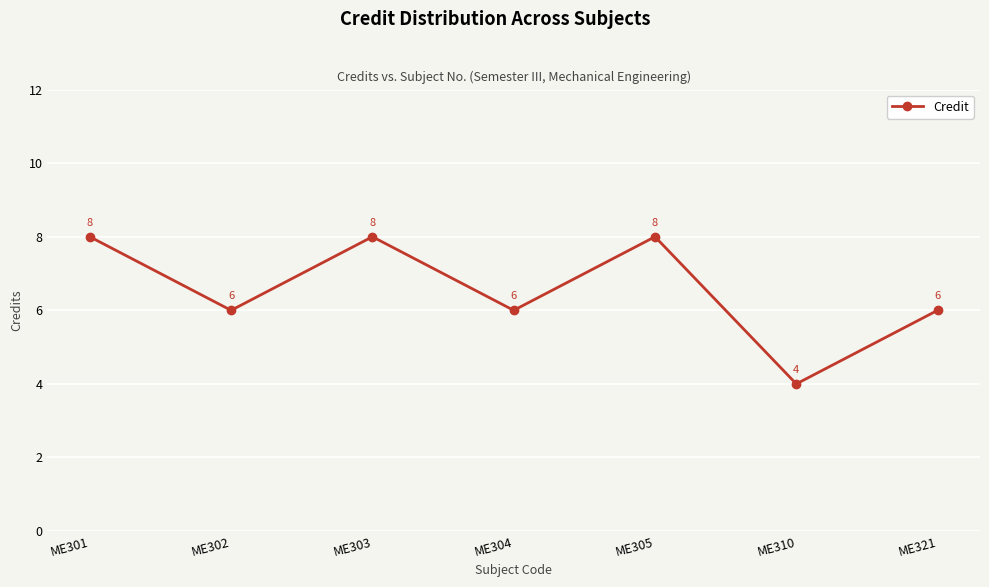

How many values are between 6 and 8?

6